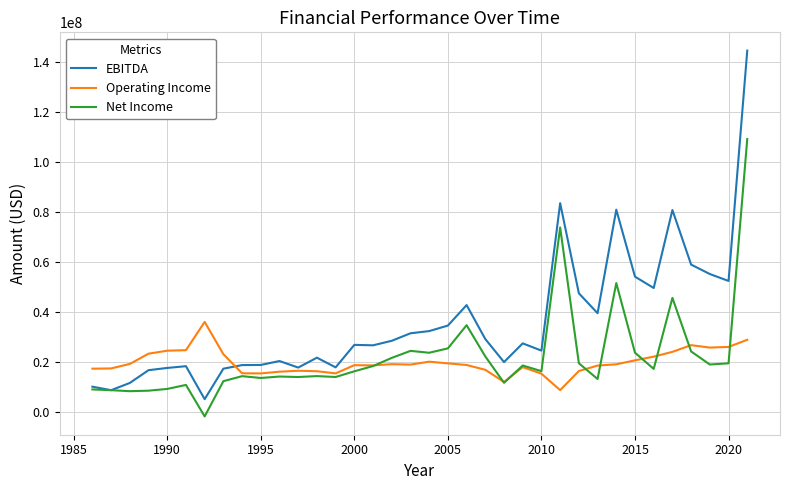

What is the lowest value of the Operating Income series?

8727000